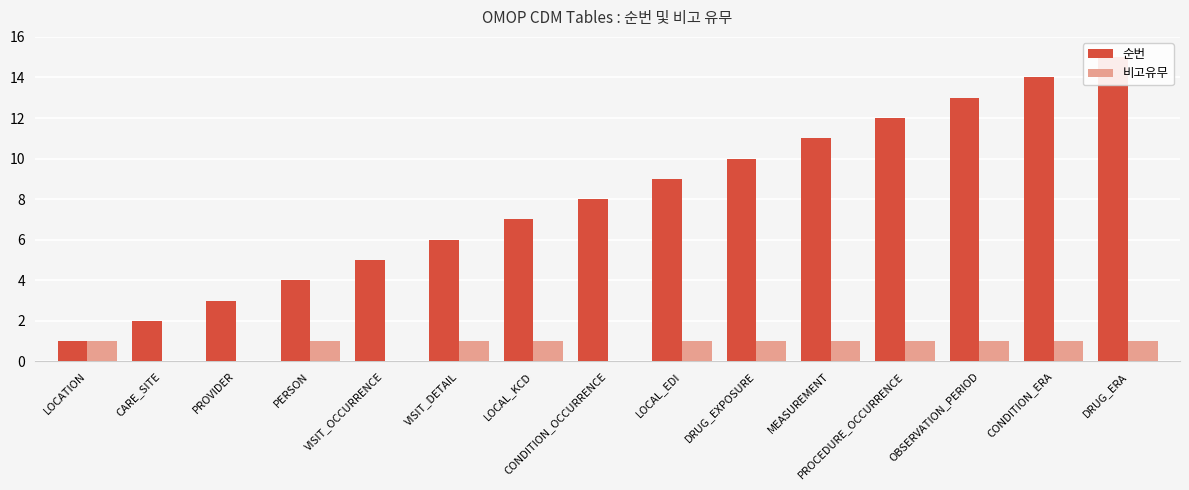

Reading left to right, extract all data points from this chart.

순번: 1	2	3	4	5	6	7	8	9	10	11	12	13	14	15
비고유무: 1	0	0	1	0	1	1	0	1	1	1	1	1	1	1